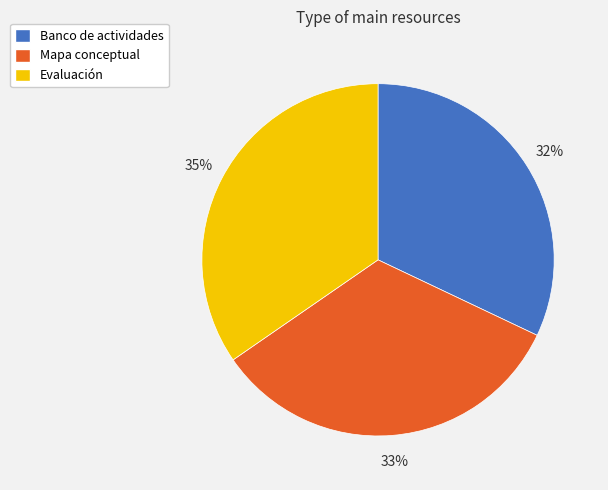

To the nearest percent, what is the difference between the largest and smallest slice percentages?

3%